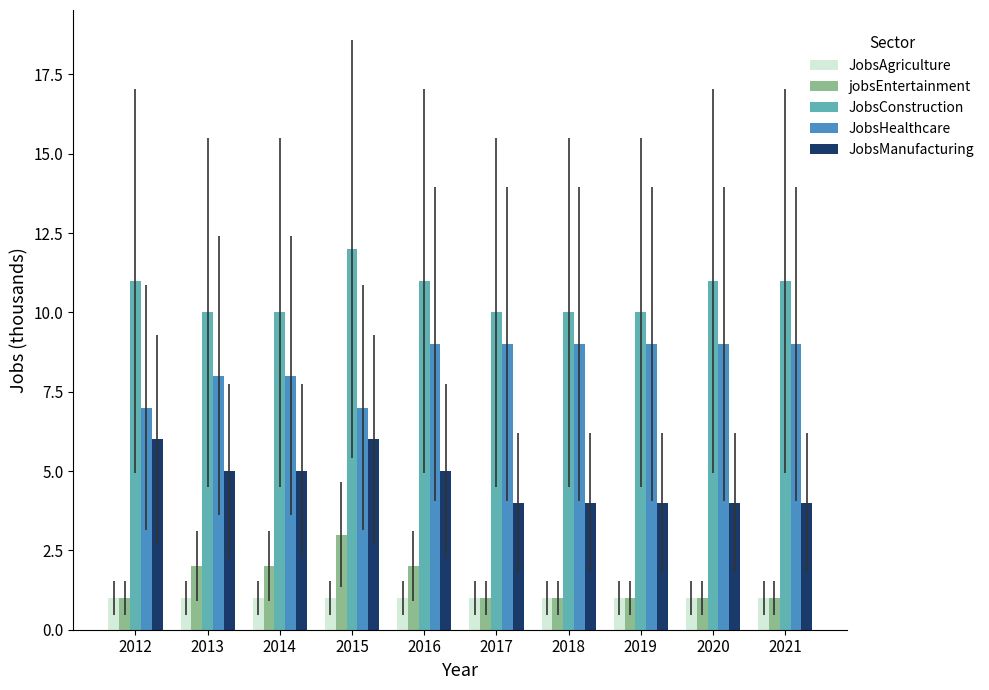

How many distinct data groups are displayed?

5